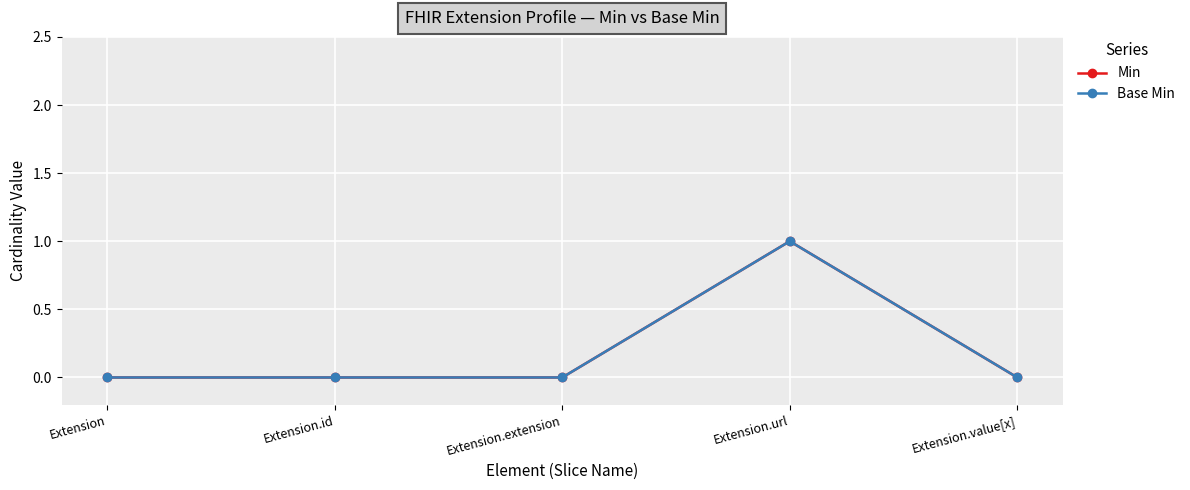

Reading right to left, what are all the values shown in this chart?

Min: 0	1	0	0	0
Base Min: 0	1	0	0	0